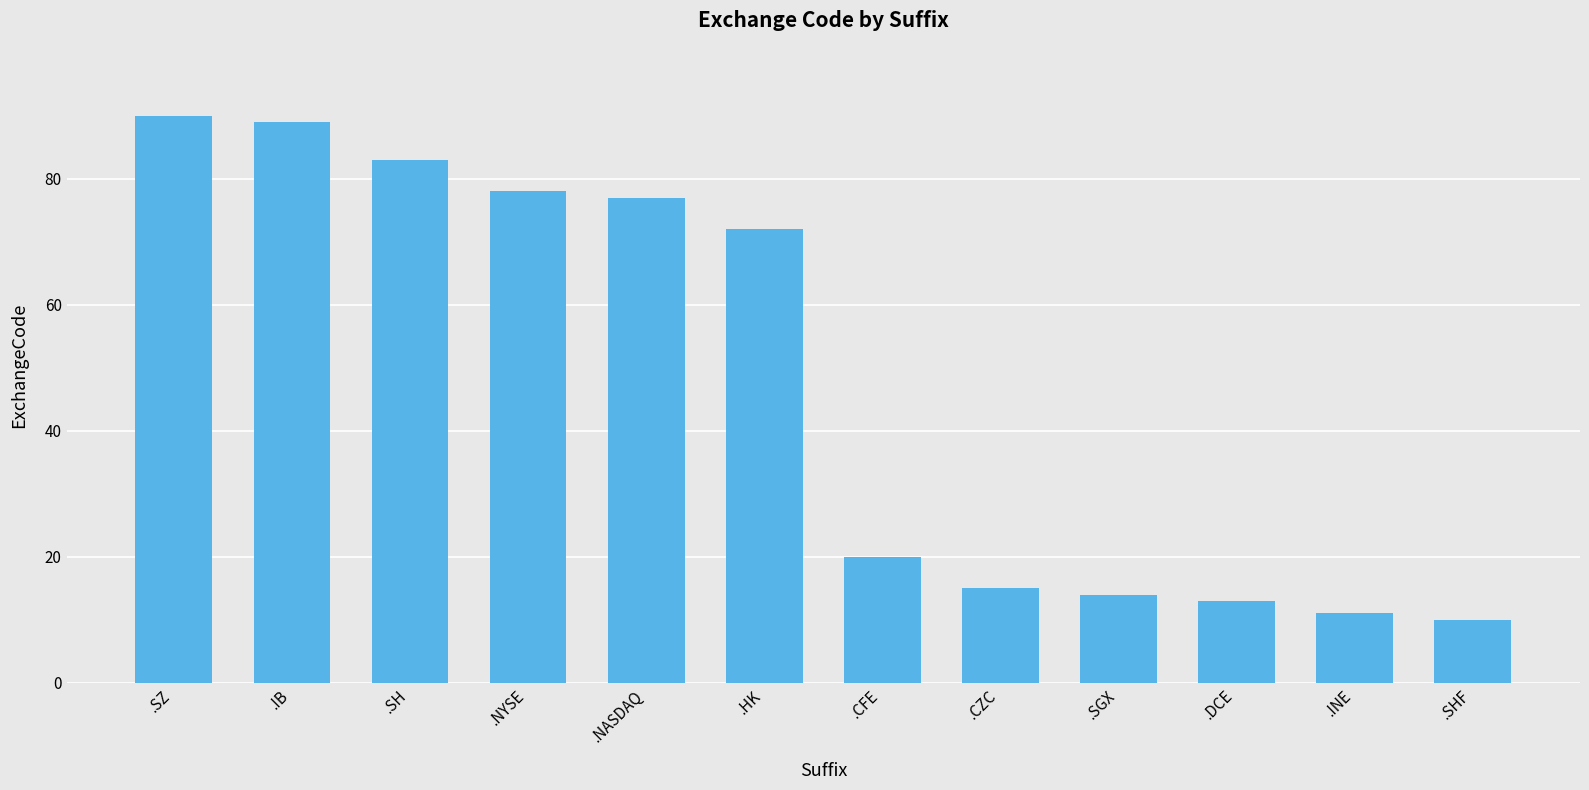

What is the difference between the second highest and minimum values?

79